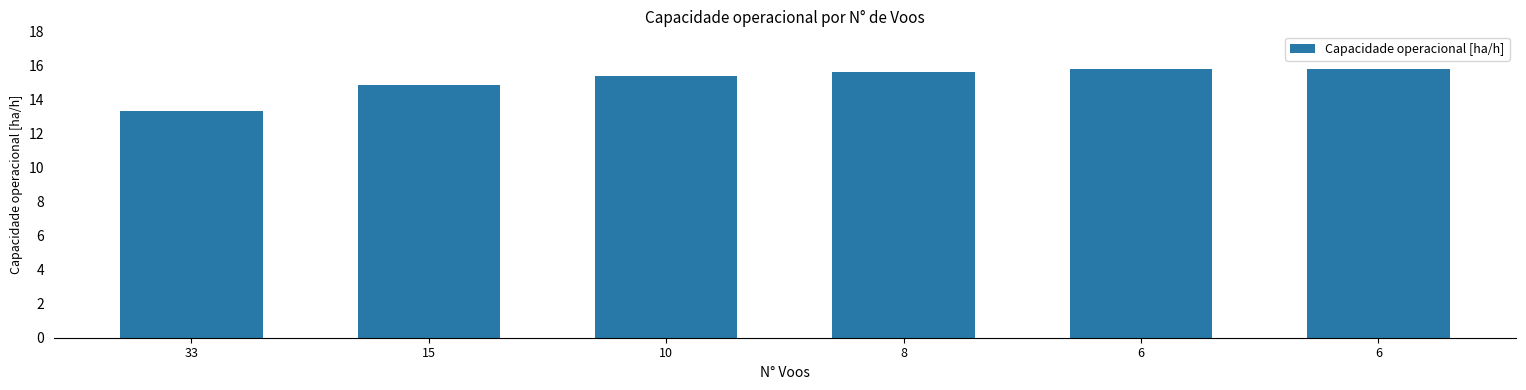

What is the sum of the values at 33 and 10?

28.7